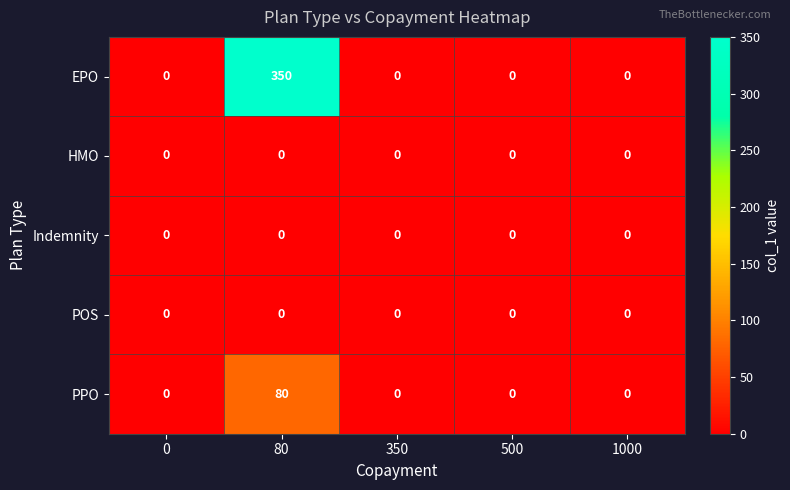

Which label corresponds to the largest value in the chart?

80